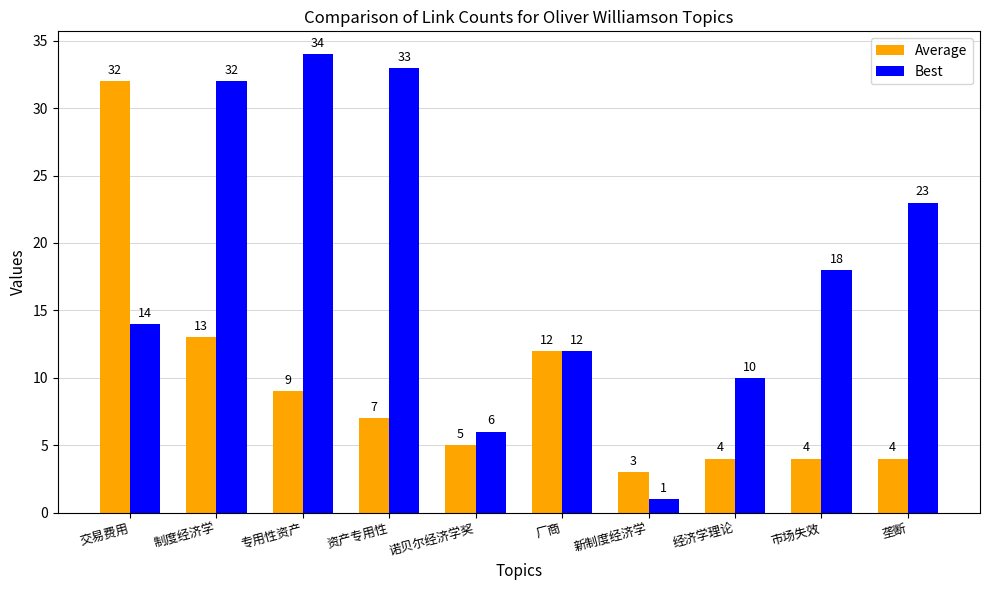

Rank the series by their maximum value, from highest to lowest.

Best, Average